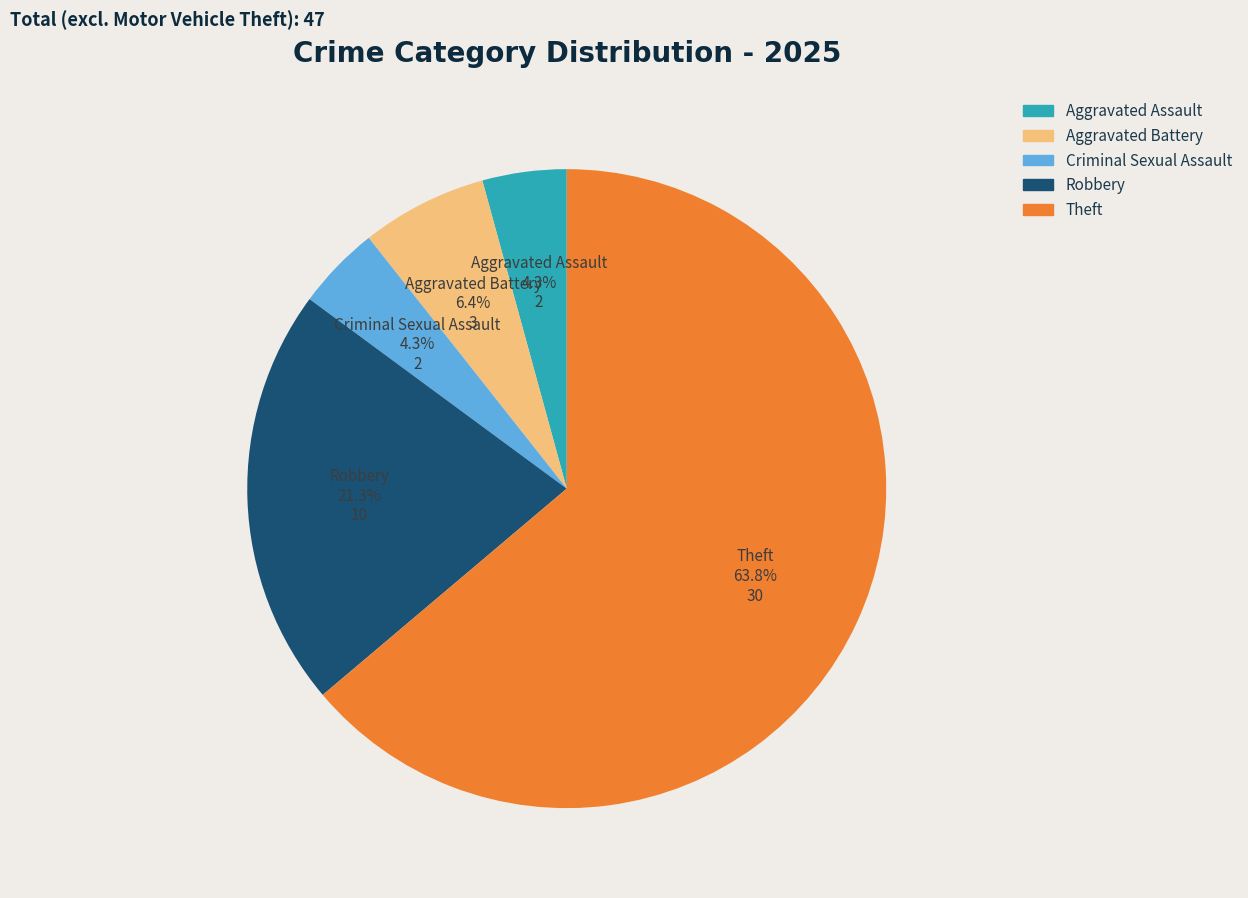

Approximately how many times larger is the value at Aggravated Battery compared to Theft?

0.1